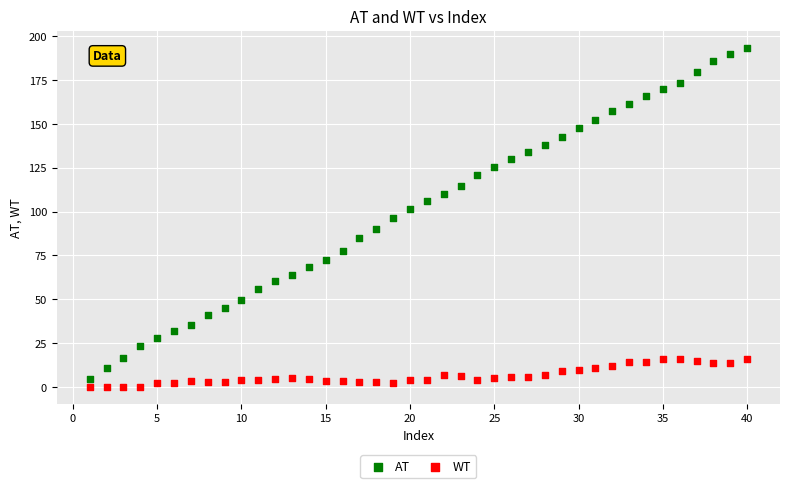

Which series contains the highest Y value?

AT